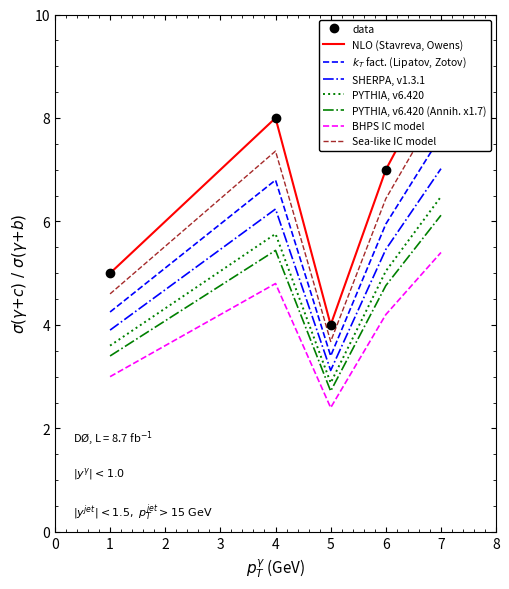

What is the lowest value of the PYTHIA, v6.420 (Annih. x1.7) series?

2.7